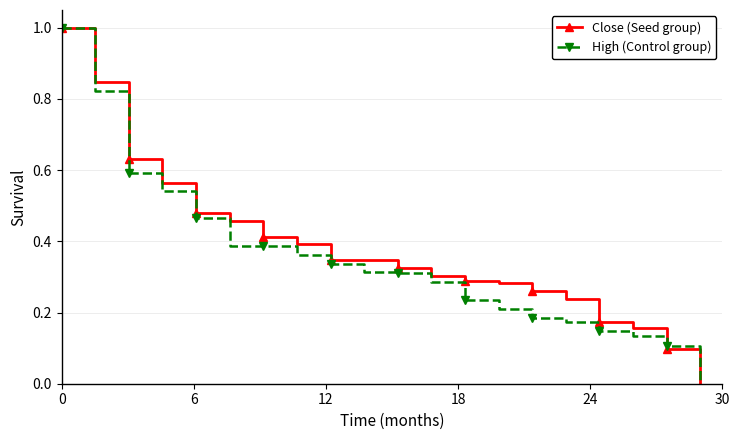

What is the greatest value displayed?

1.0